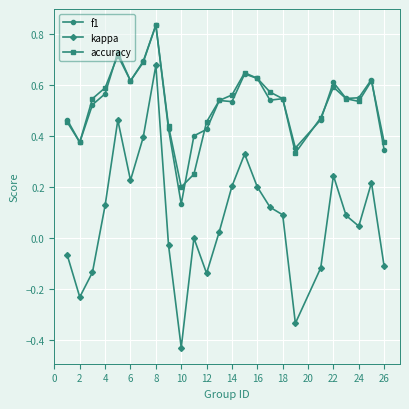

How many lines are shown in the chart?

3